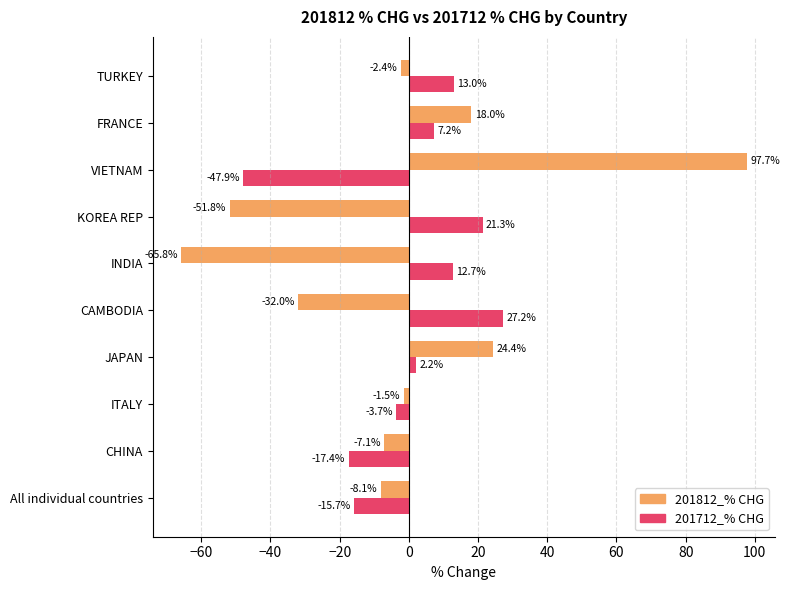

What is the average value of the 201812_% CHG series?

-2.9